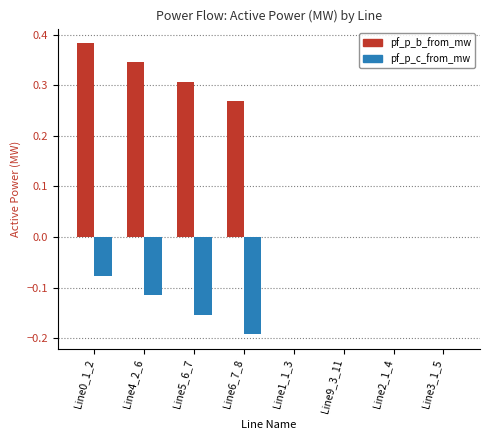

What are all the series names shown in the legend?

pf_p_b_from_mw, pf_p_c_from_mw